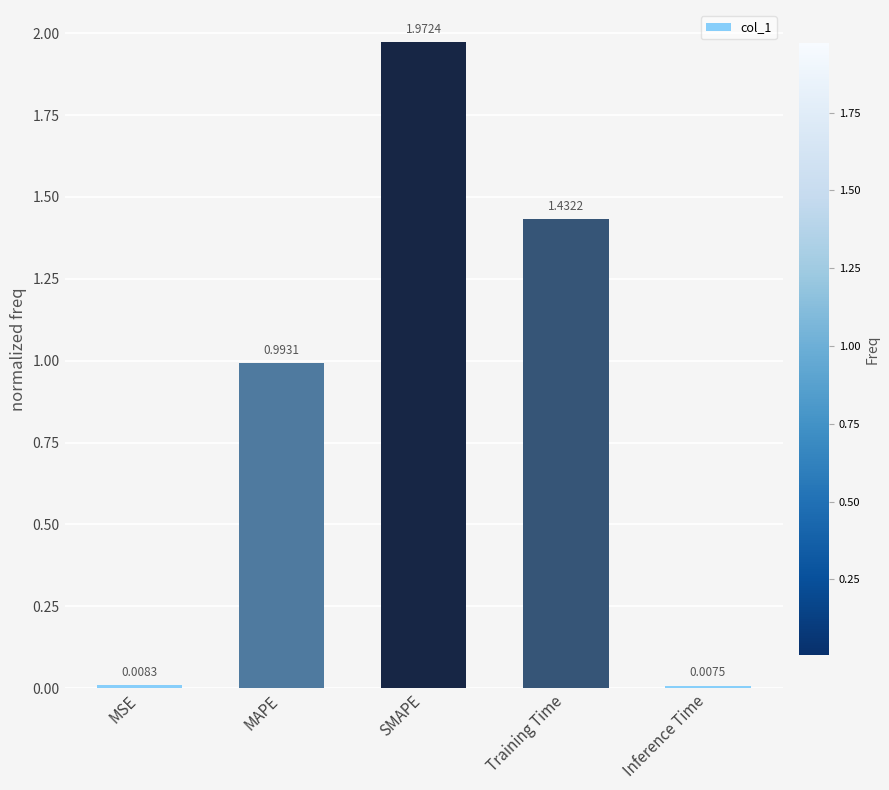

What position from the left is MAPE?

2